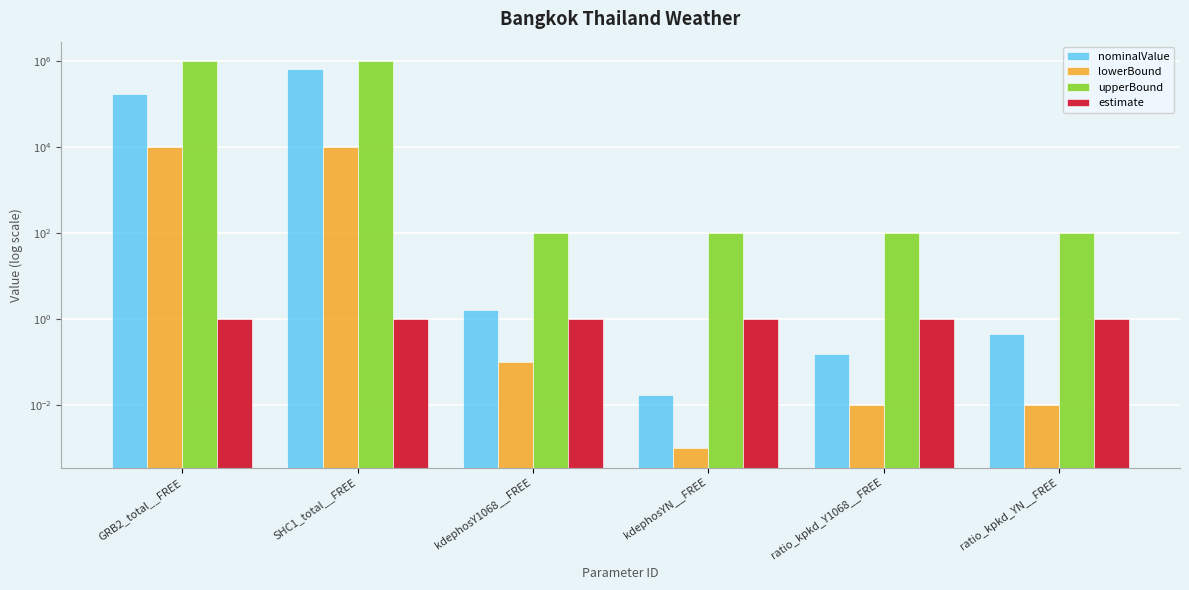

What is the maximum value shown in the chart?

1000000.0